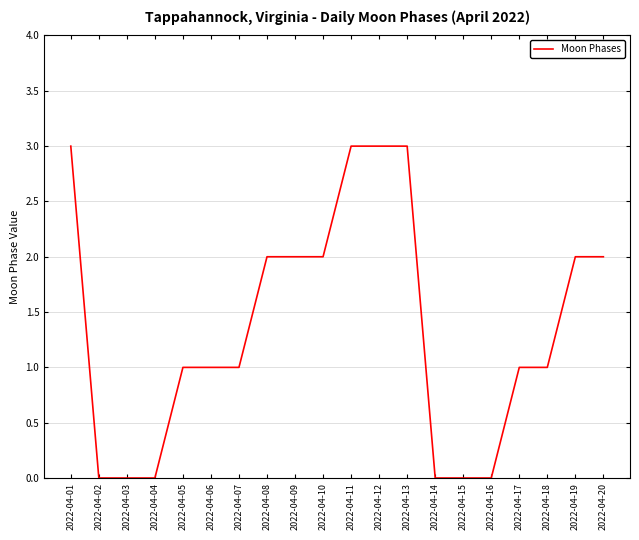

At which label does the data first exceed 1?

2022-04-01